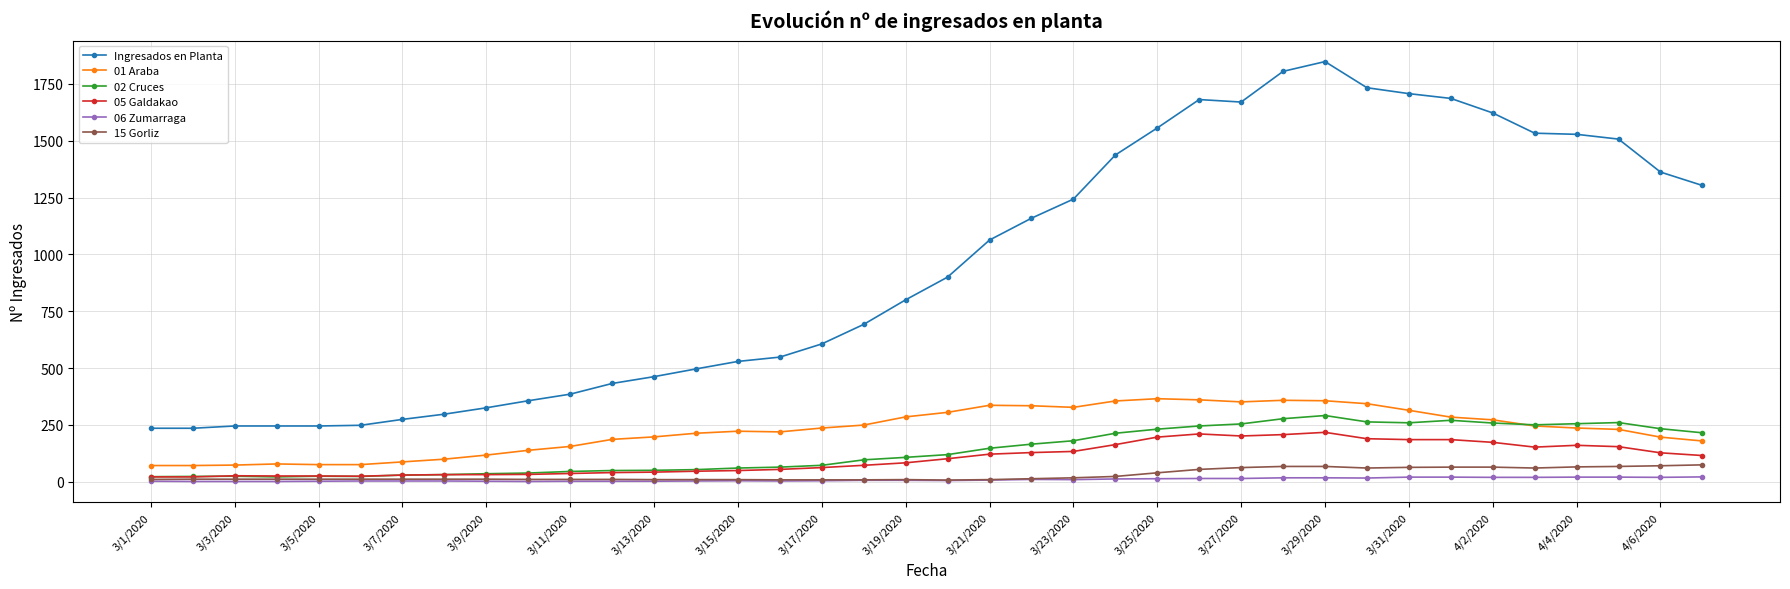

True or false: 01 Araba and 05 Galdakao intersect in this chart.

False